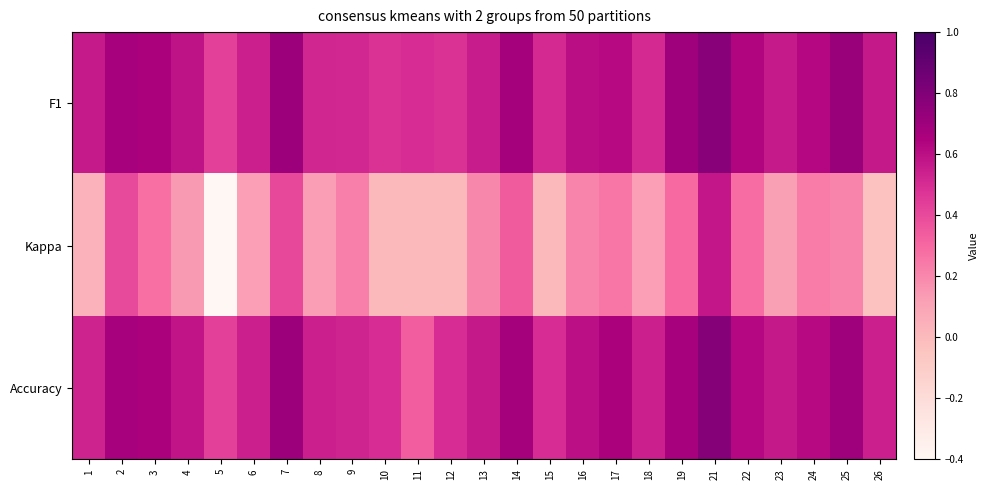

At which category is the sum across all series the highest?

21